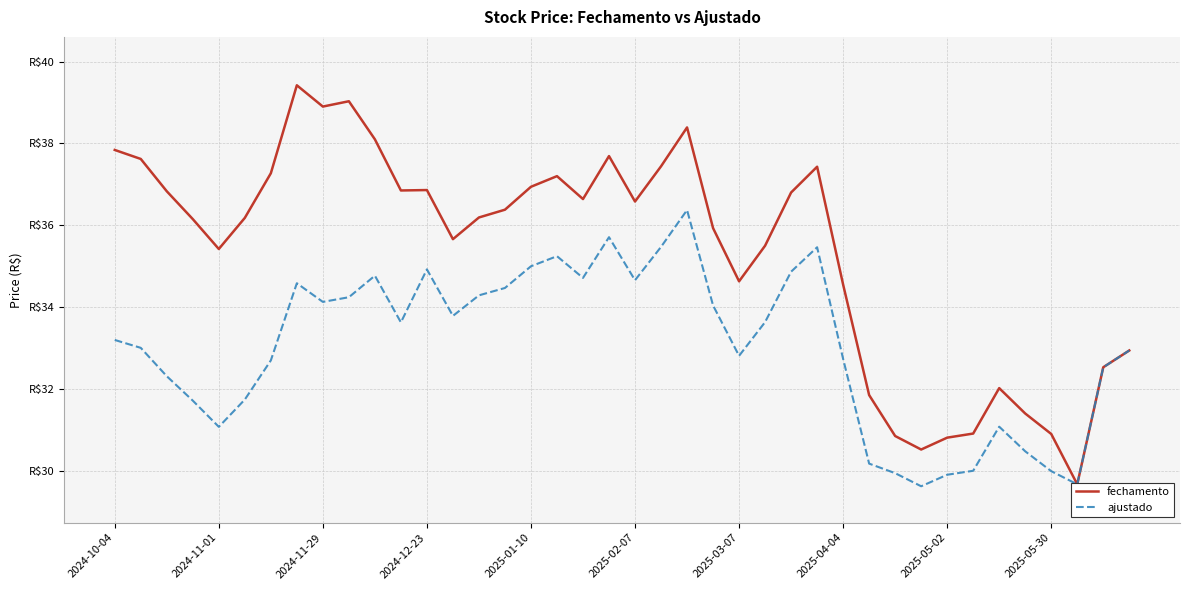

Which series has the largest total across all categories?

fechamento